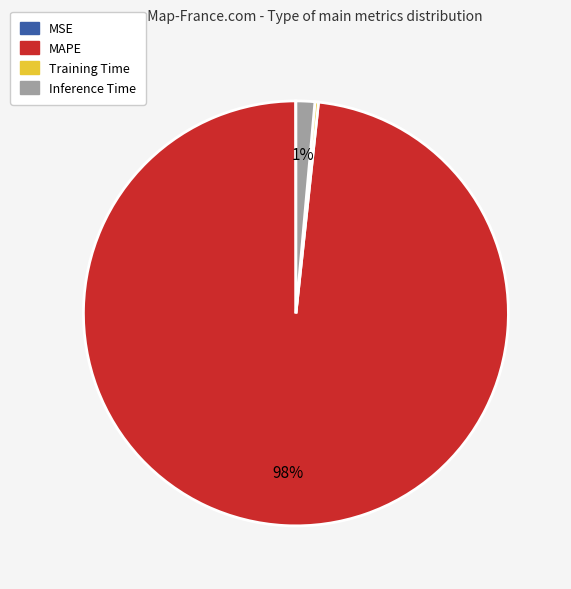

Which category has the biggest portion of the pie?

MAPE